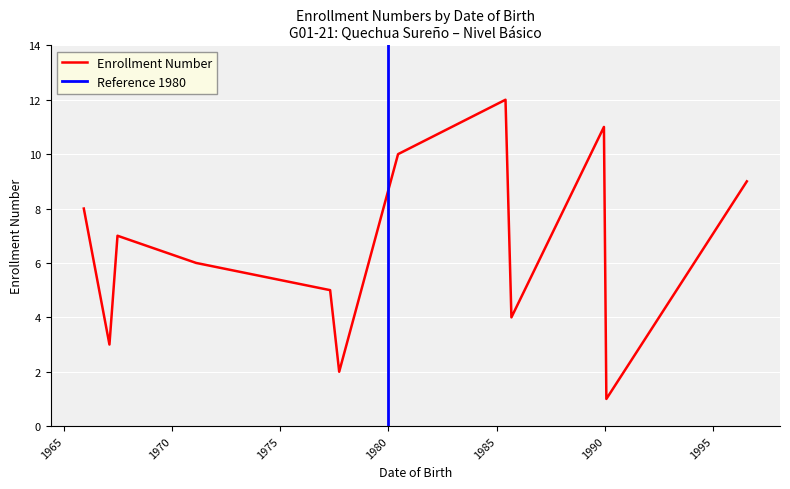

What is the difference between the values at 1965-12-02 and 1990-01-28?

7